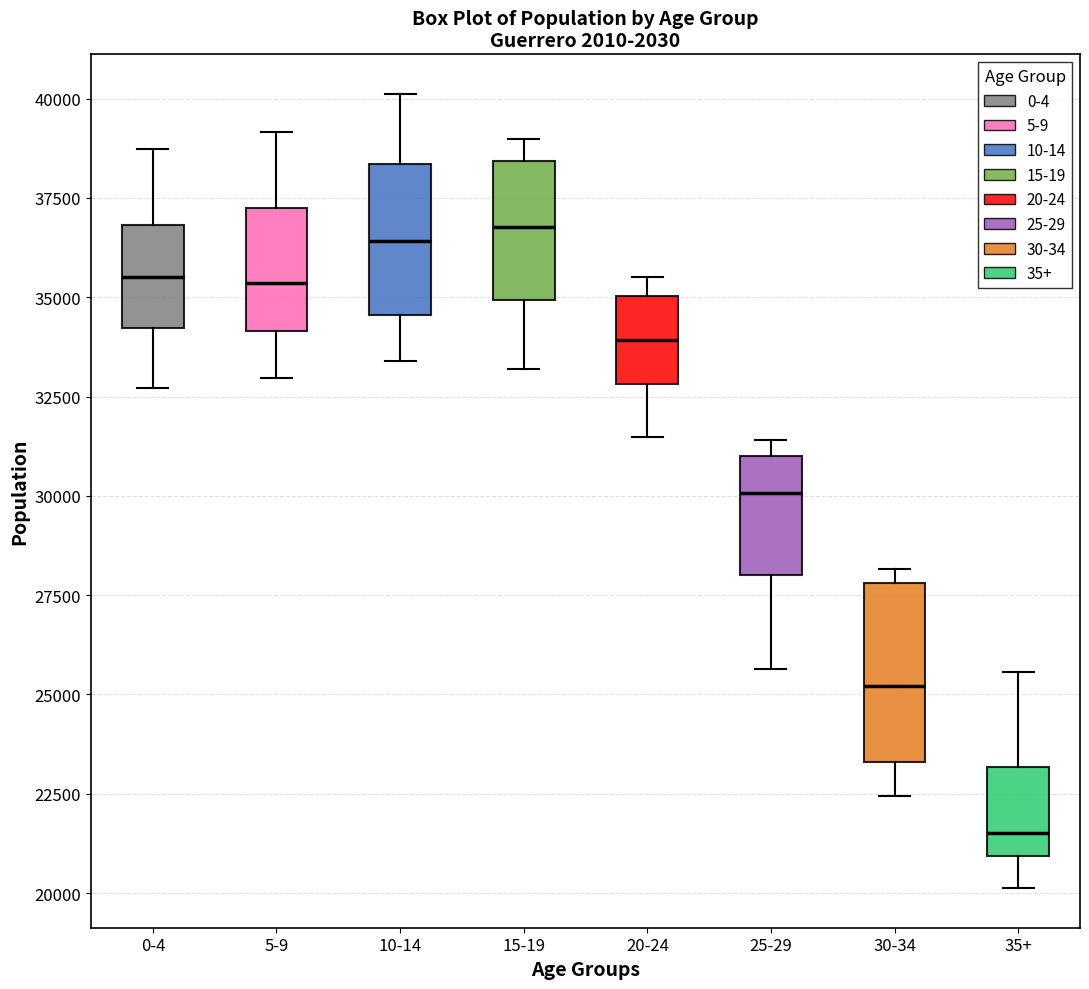

Which box is the tallest, from its lower edge to its upper edge?

30-34